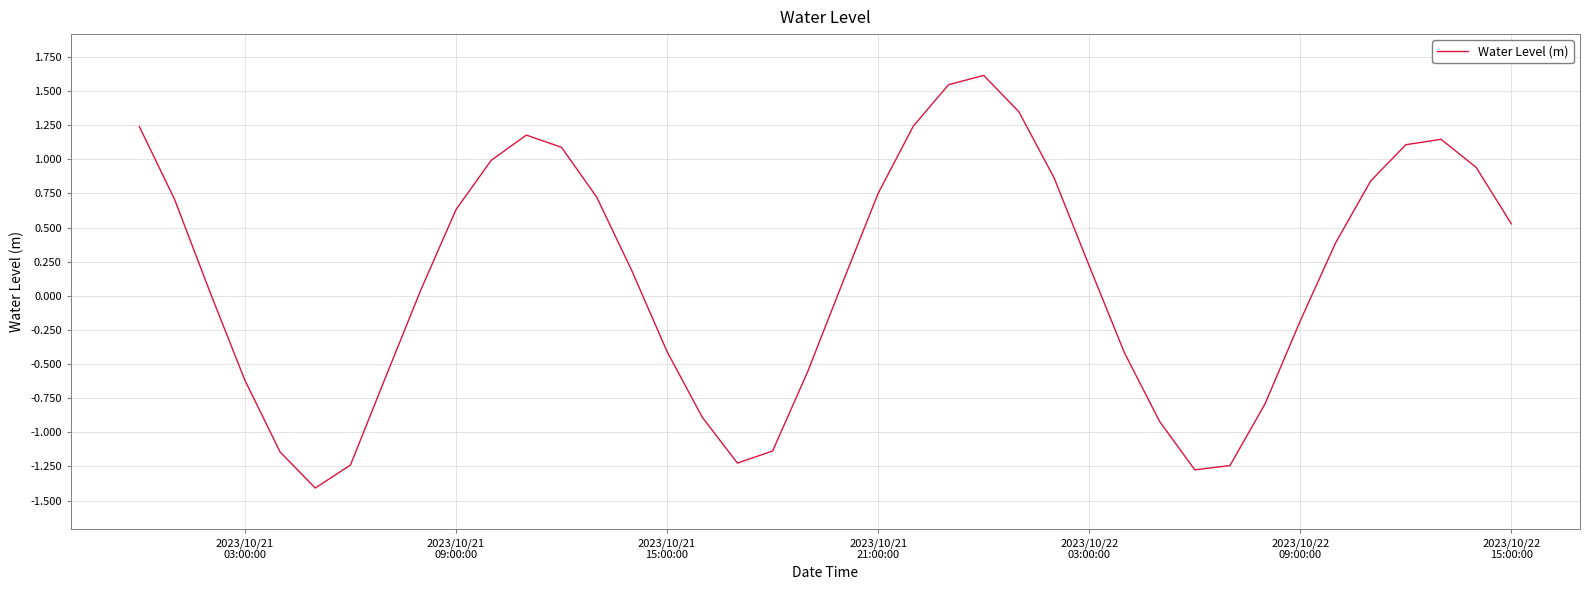

Count the number of values greater than 0.

24